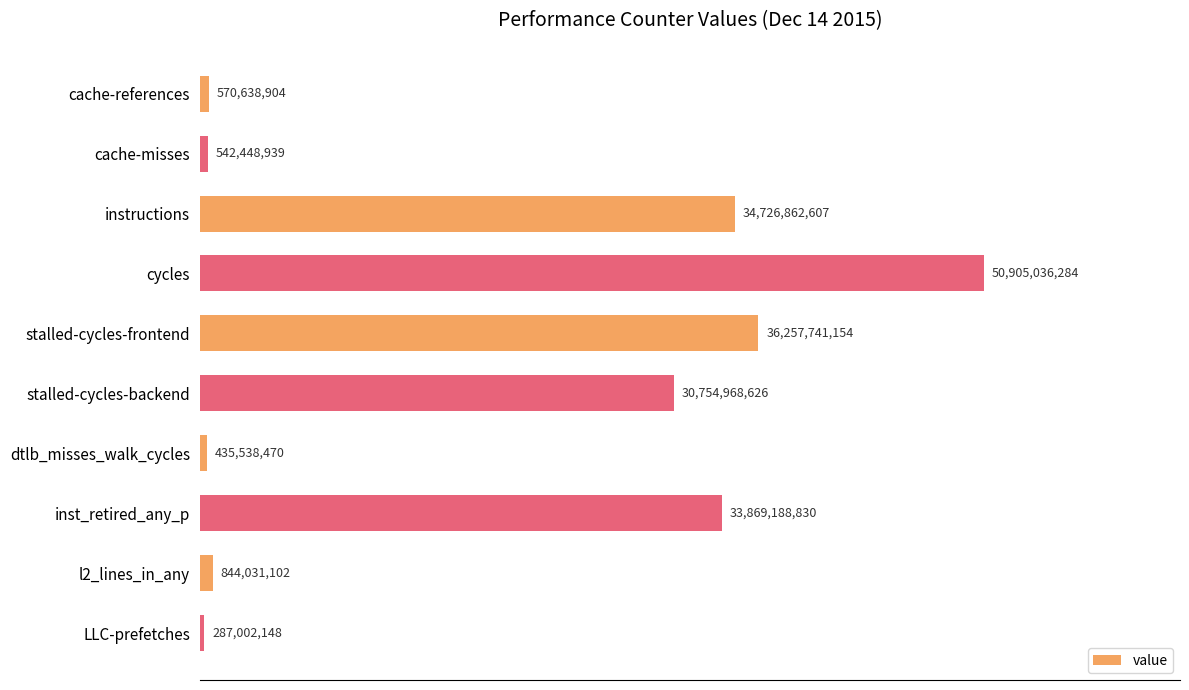

Which label corresponds to the largest value in the chart?

cycles